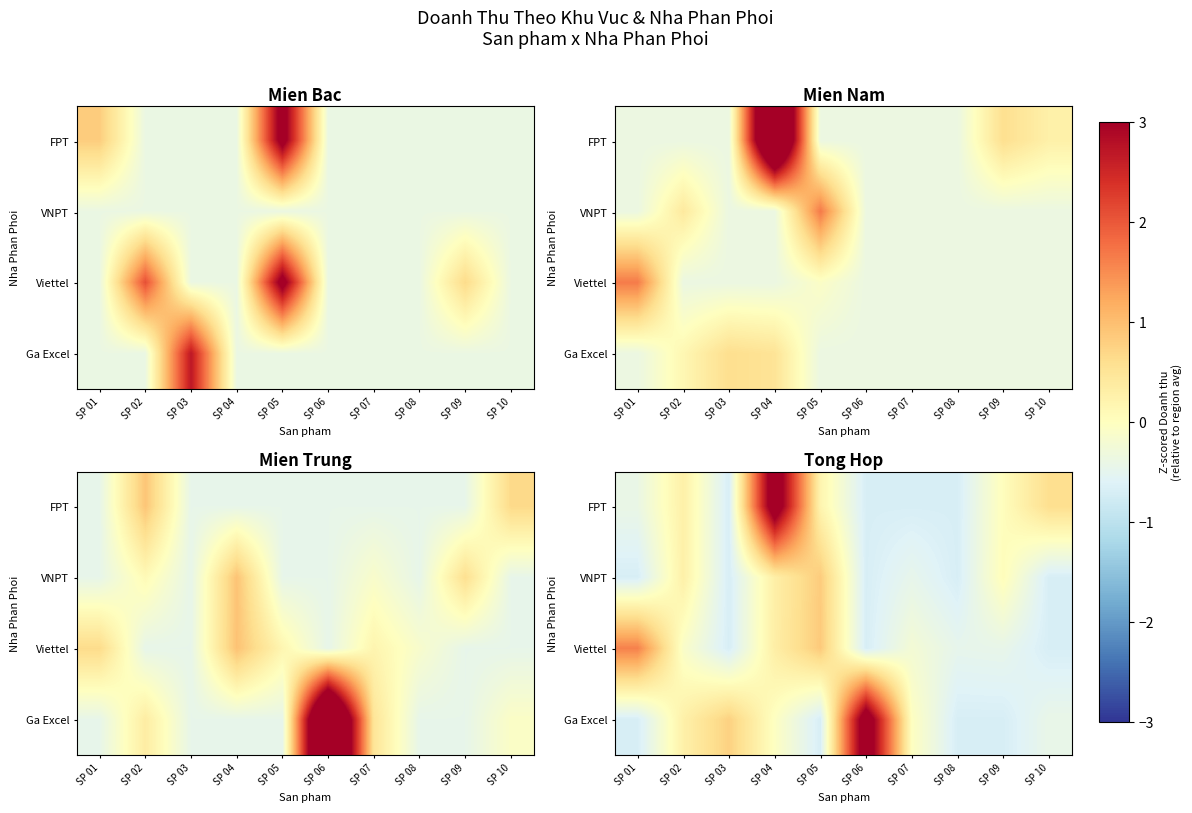

Rank the series by their maximum value, from highest to lowest.

FPT, Ga Excel, Viettel, VNPT